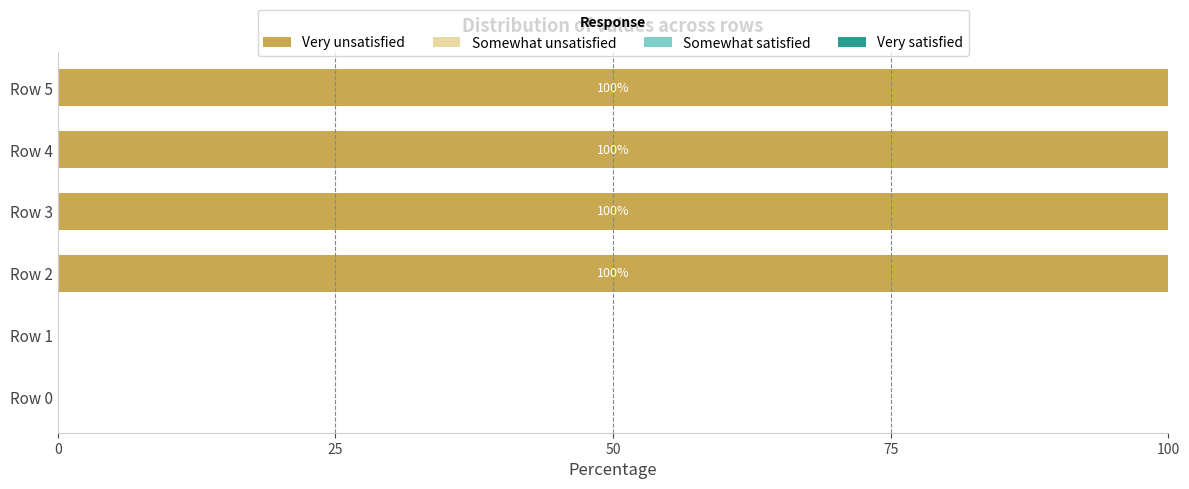

What is the change in value from Row 0 to Row 4?

+100